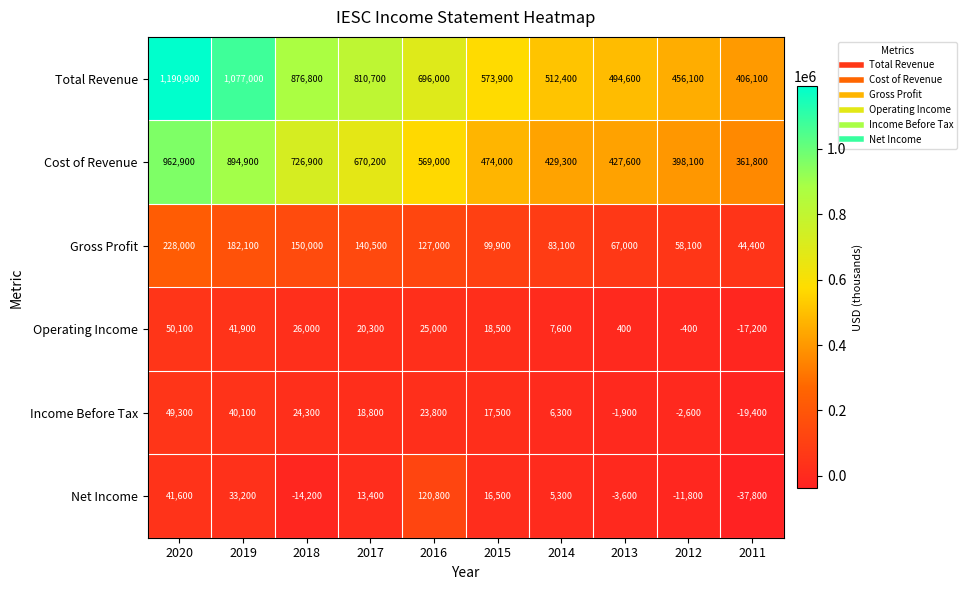

What is the sum of all Operating Income values?

172200